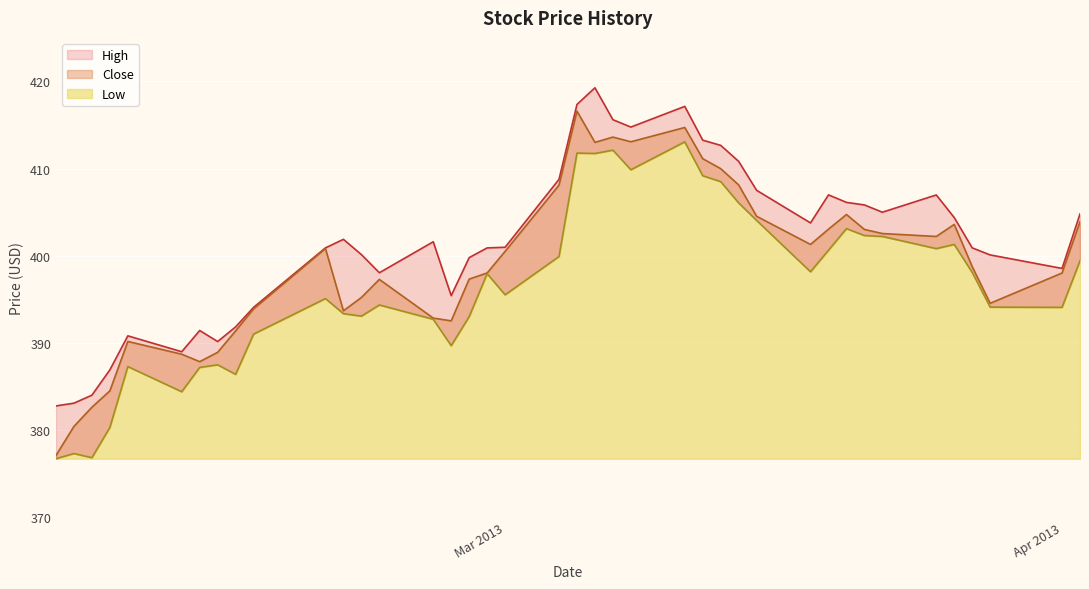

List the series in order of their overall mean, lowest first.

Low, Close, High